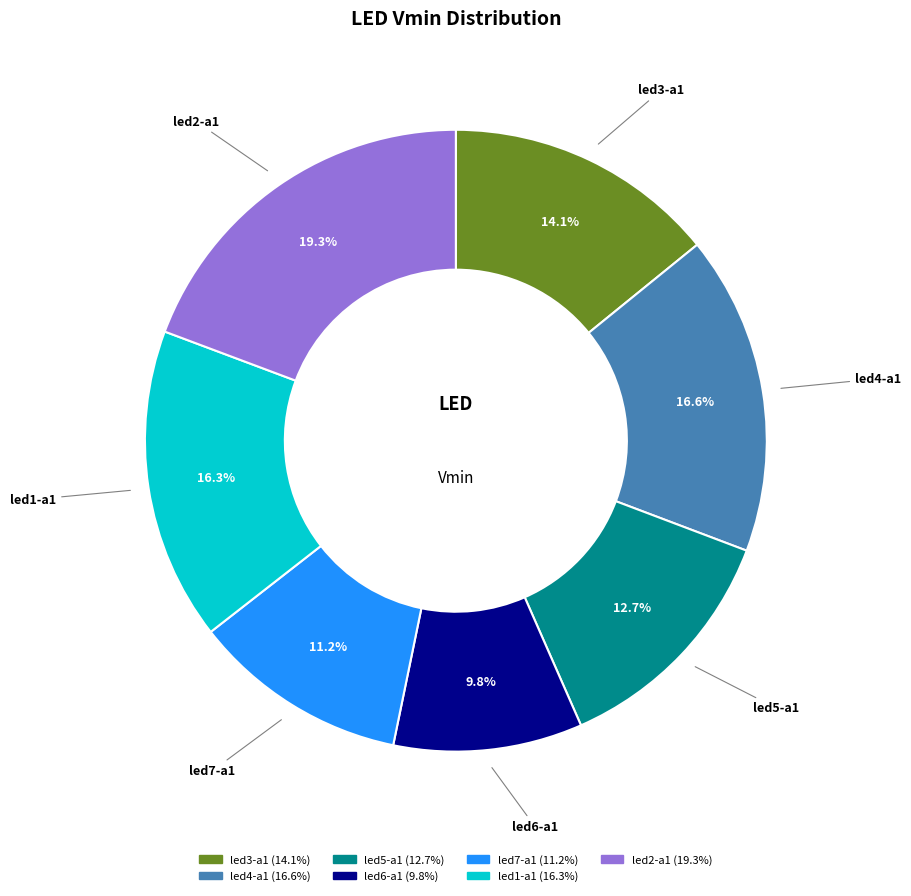

To the nearest percent, what is the combined percentage of led1-a1 and led6-a1?

26%